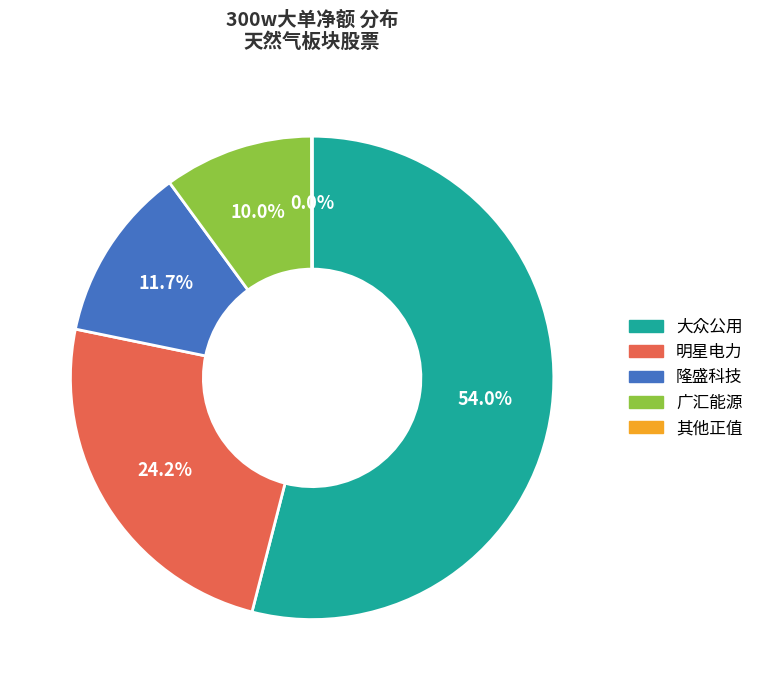

Is there any slice that represents more than half of the pie?

Yes